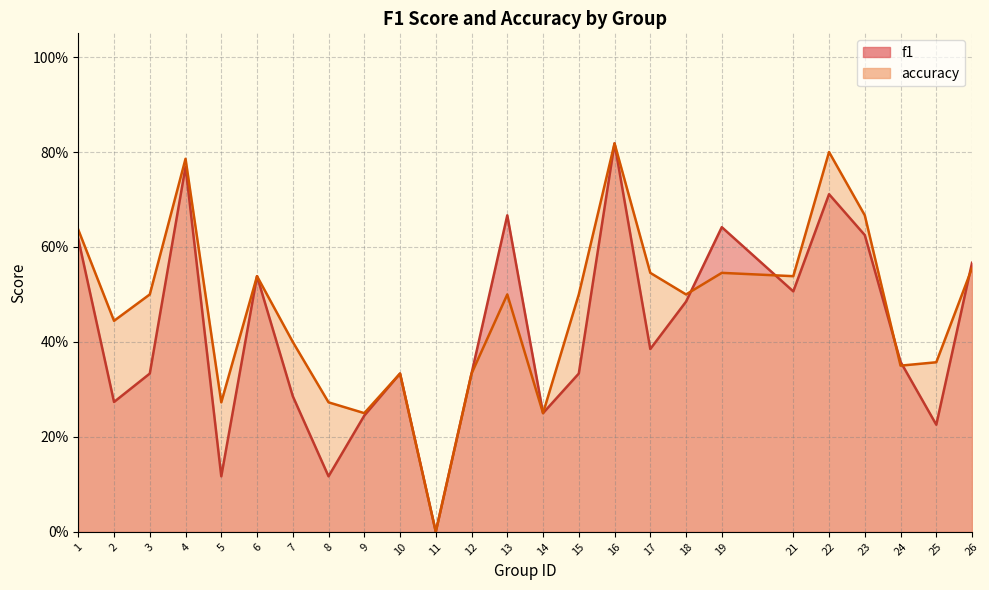

What is the sum of all accuracy values?

11.7